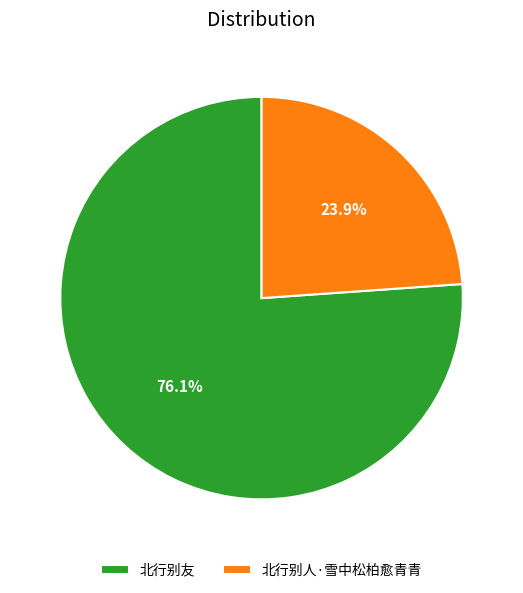

Does any single category account for the majority?

Yes